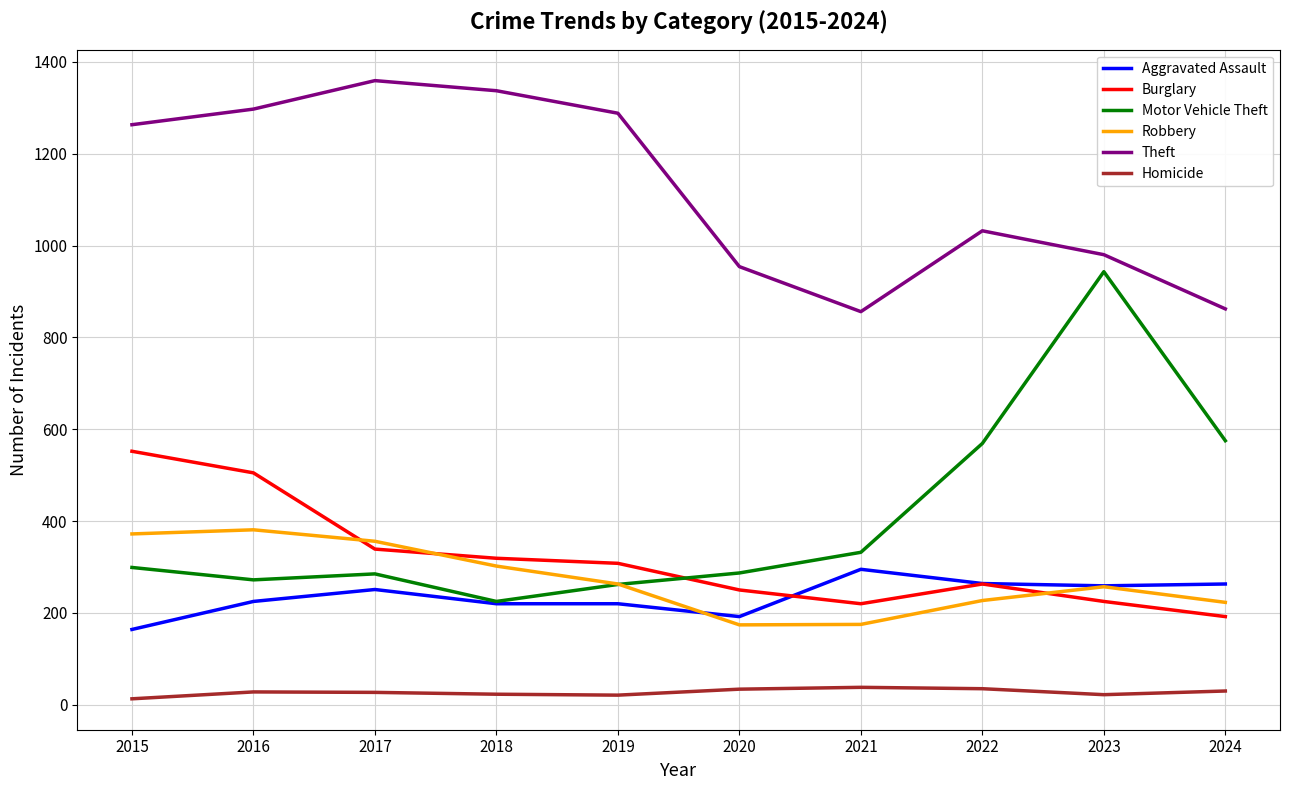

What is the lowest value of the Robbery series?

174